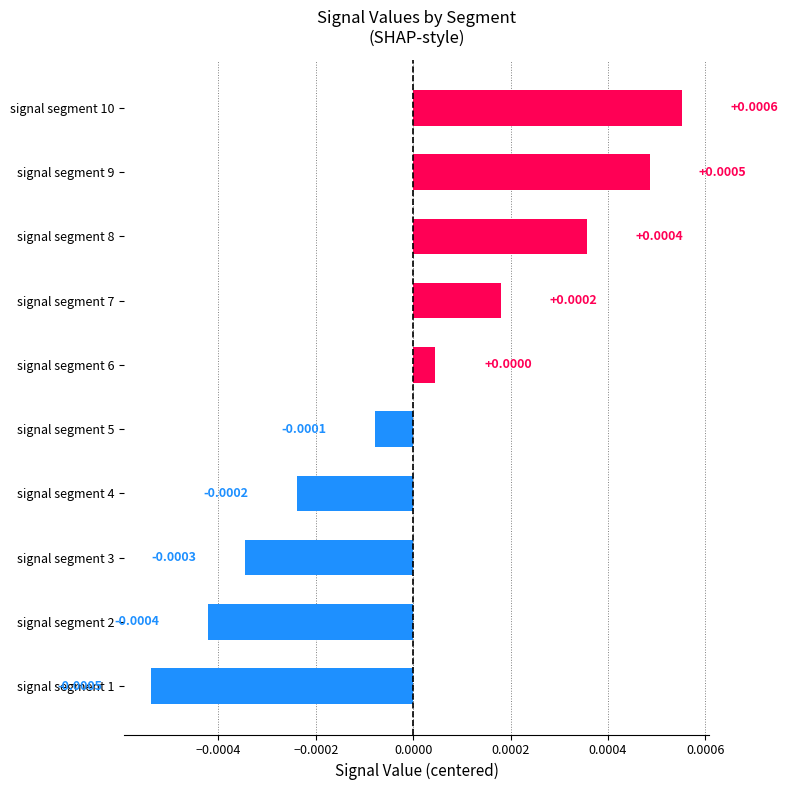

At which label is the value closest to 0?

signal segment 6